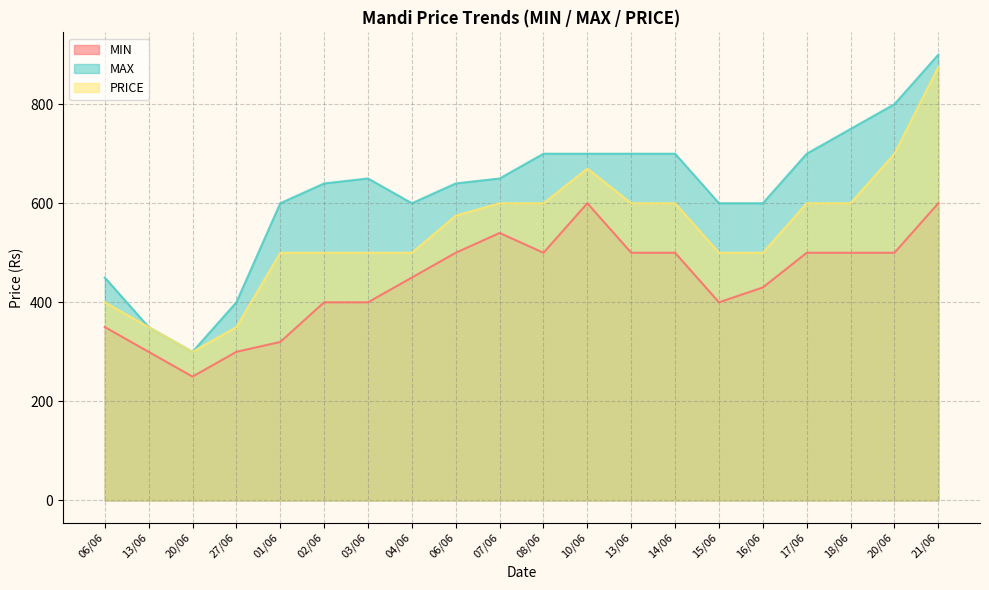

At which label does MIN first exceed 500?

07/06